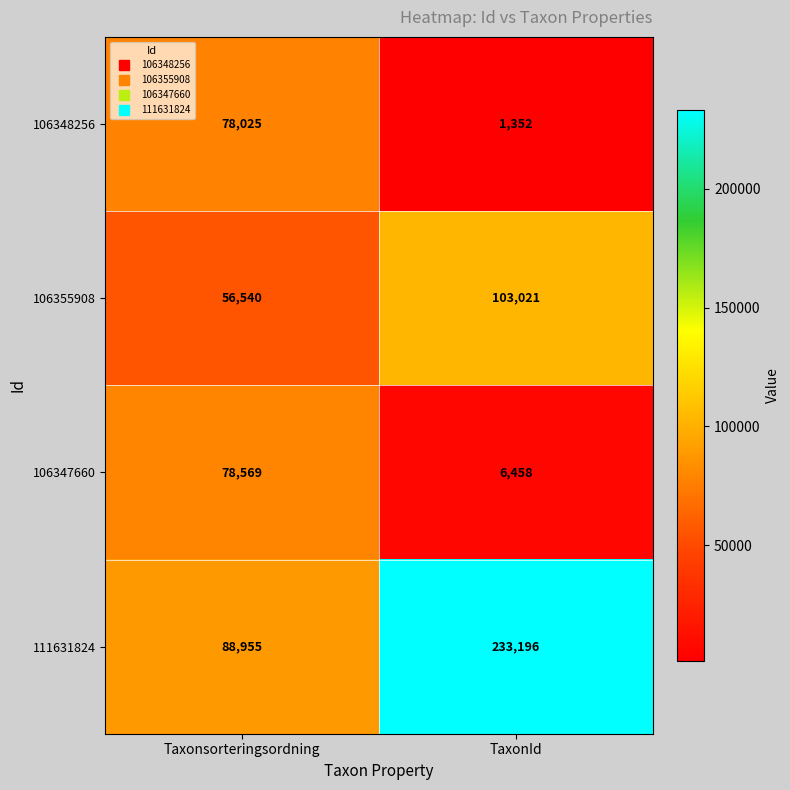

True or false: 111631824 has a value of 233196 at TaxonId.

True